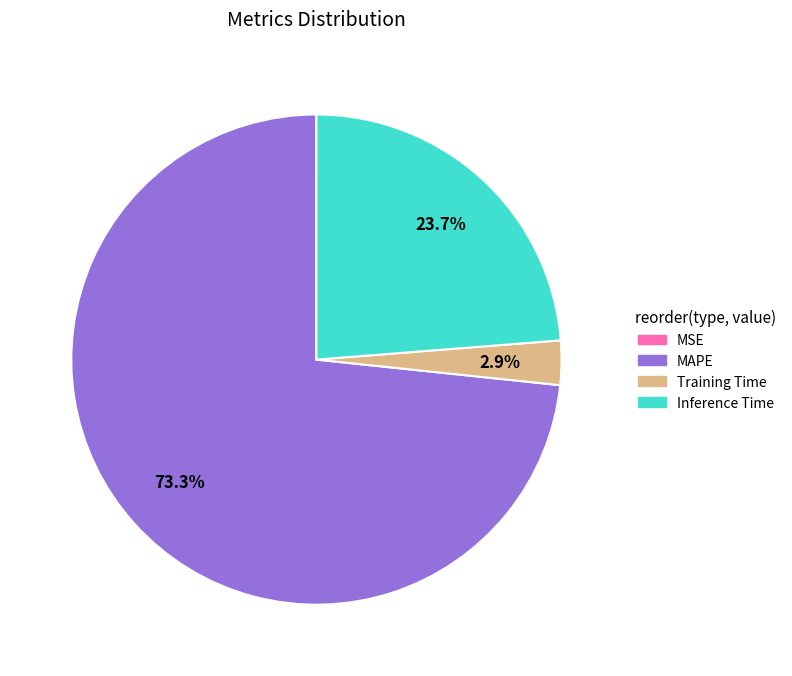

Which slice is the largest?

MAPE